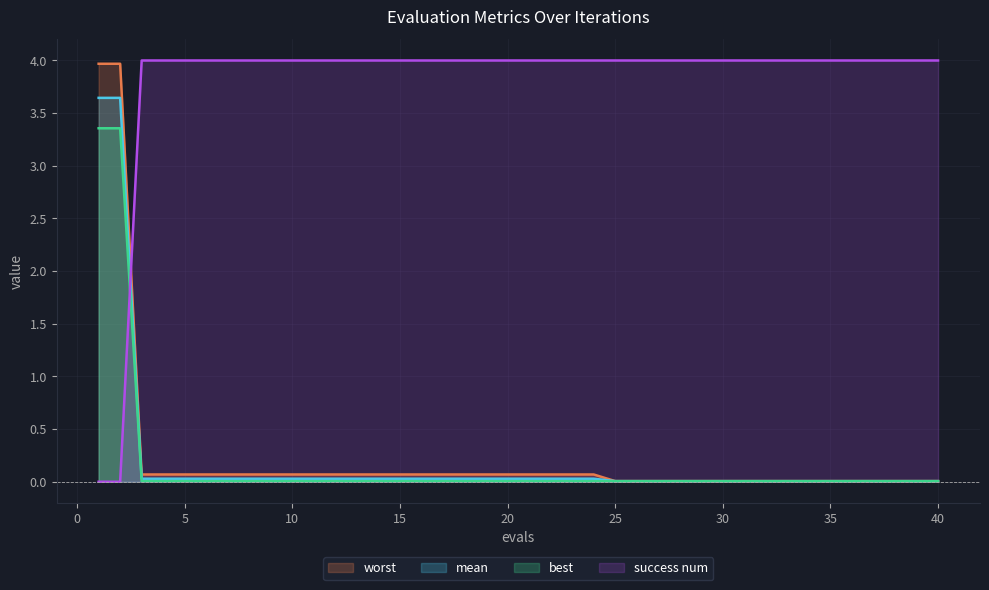

At which category is the sum across all series the highest?

1